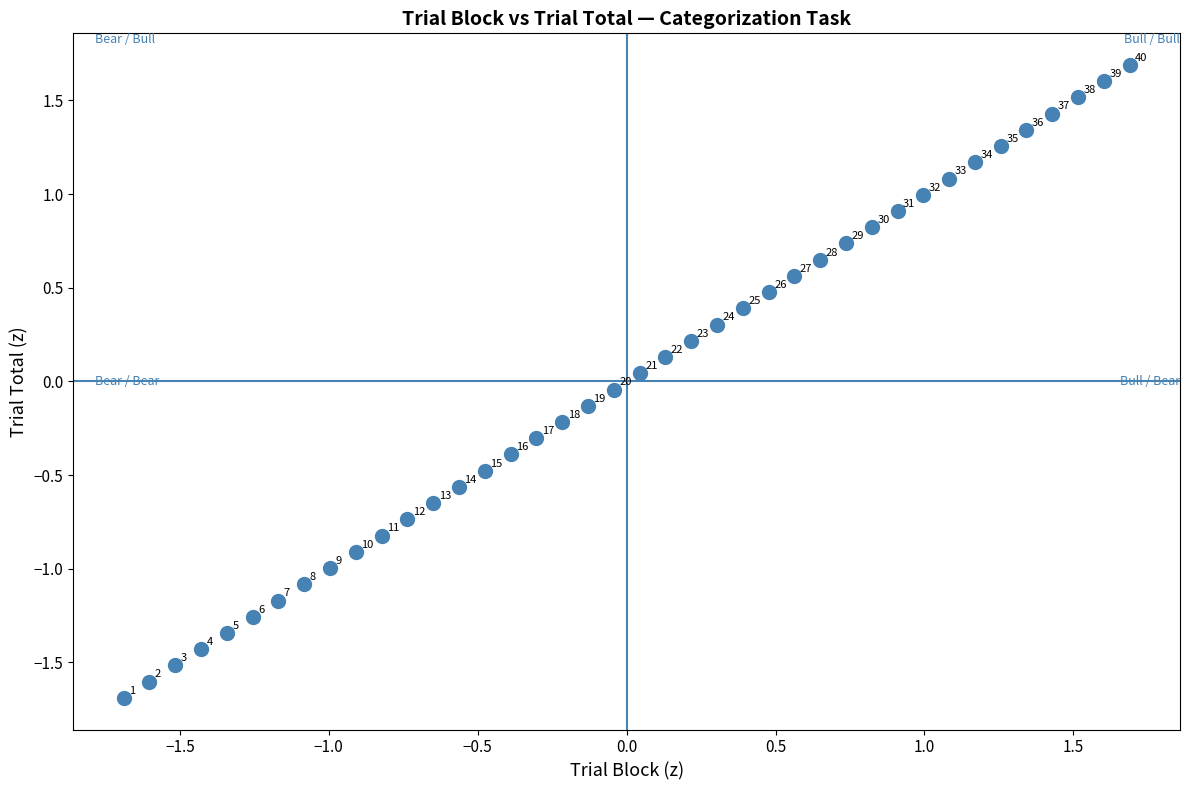

What is the range of X values (max minus min)?

3.4